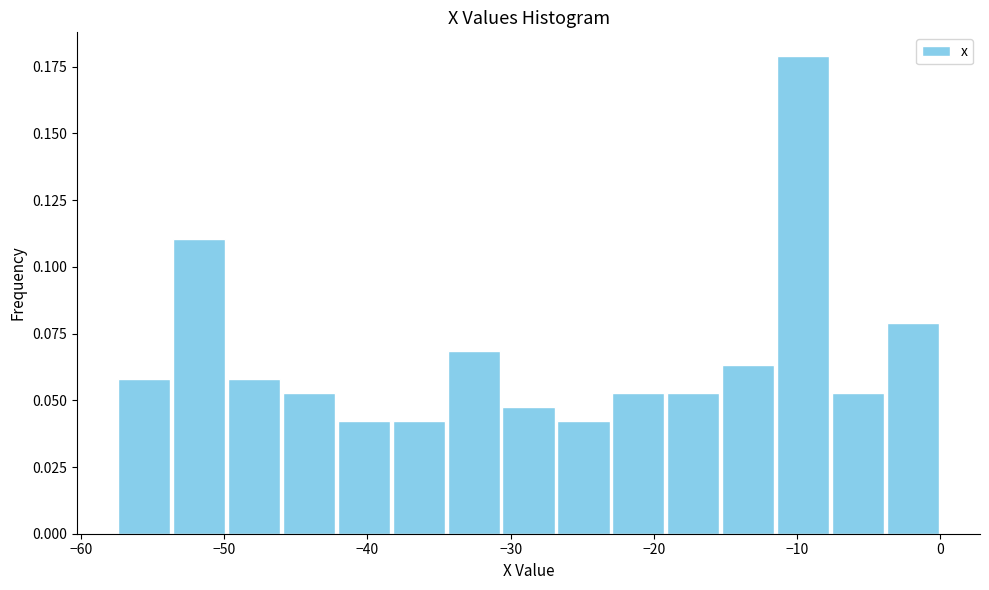

Around what value on the x-axis is the tallest bar? Give the approximate position of its centre, as read against the axis.

-10